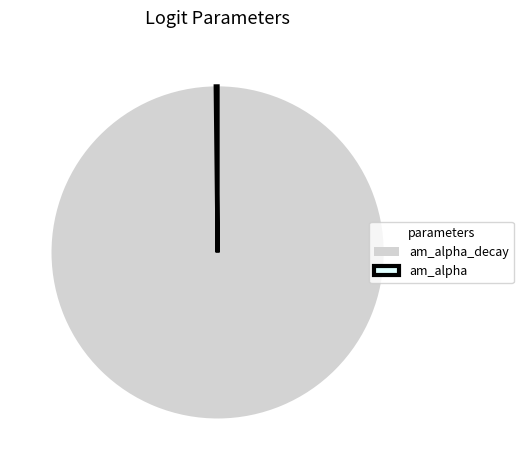

Is there a majority slice in this chart?

Yes